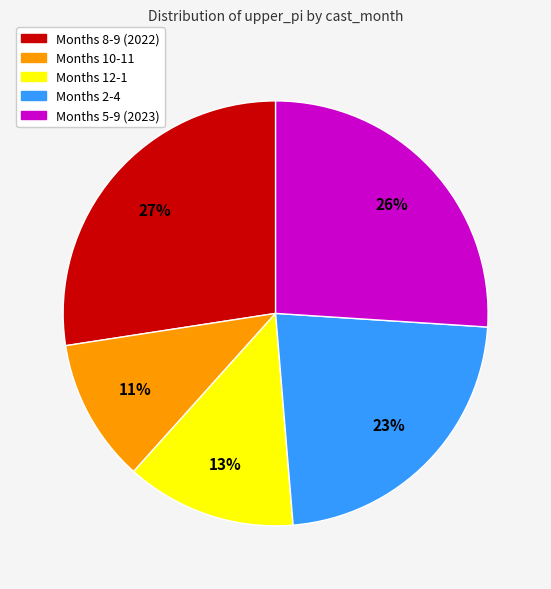

To the nearest percent, what portion does Months 12-1 represent?

13%